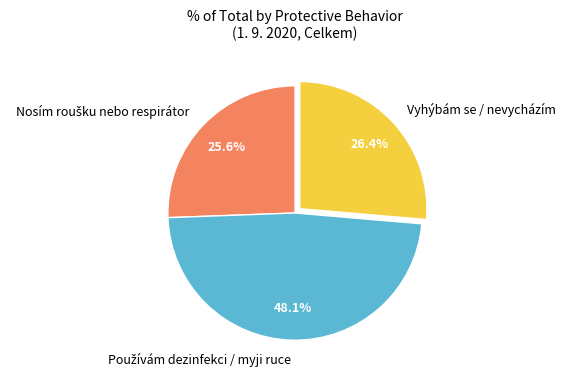

Is there a majority slice in this chart?

No